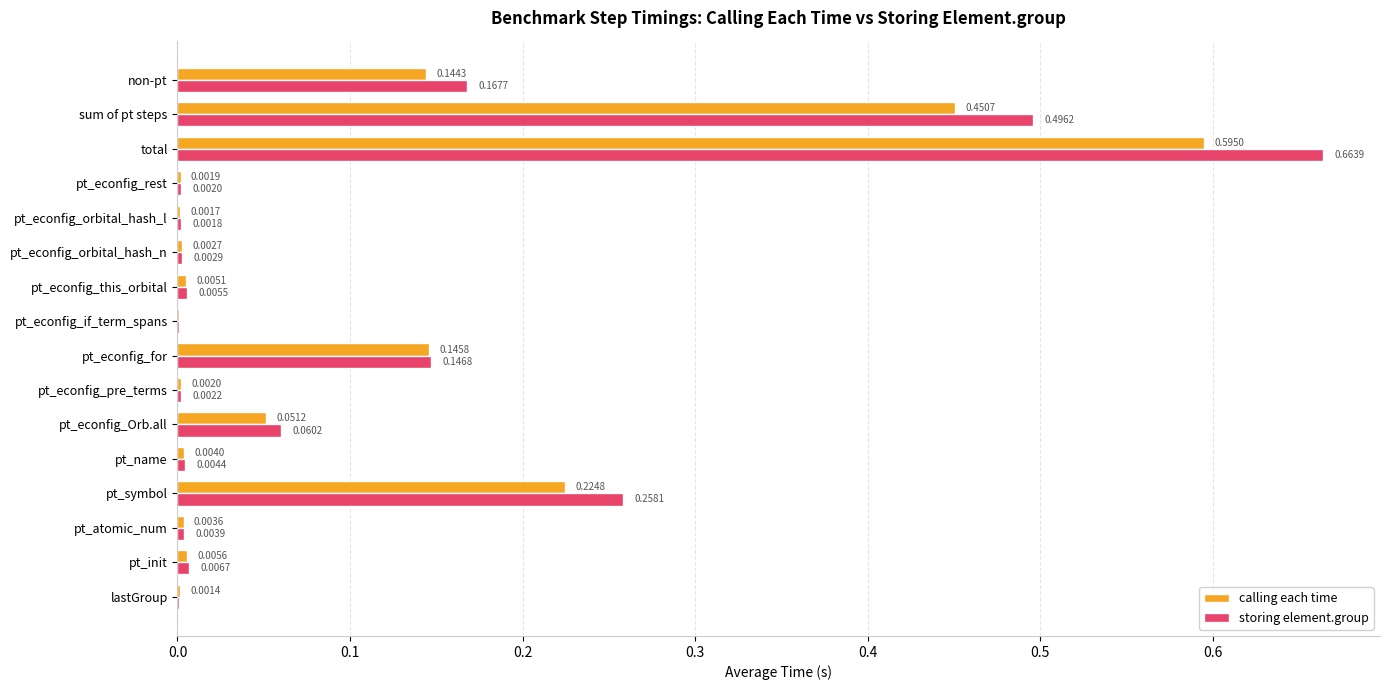

Which series has the largest total across all categories?

storing element.group